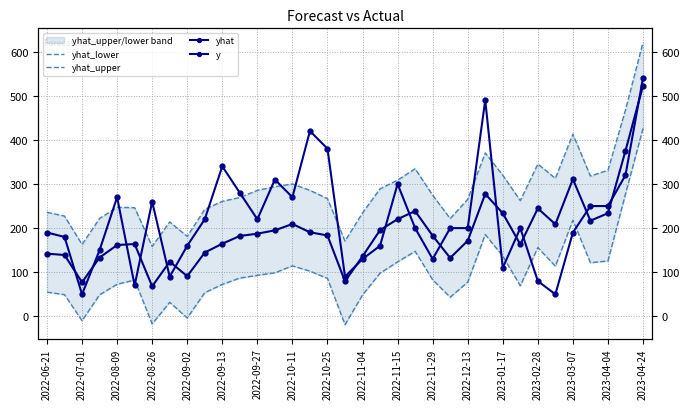

True or false: yhat_upper and y cross at least once.

True